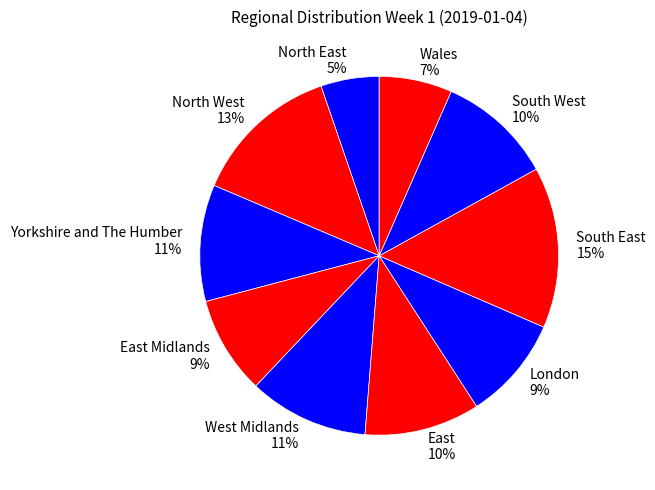

What is the largest slice in the pie chart?

South East